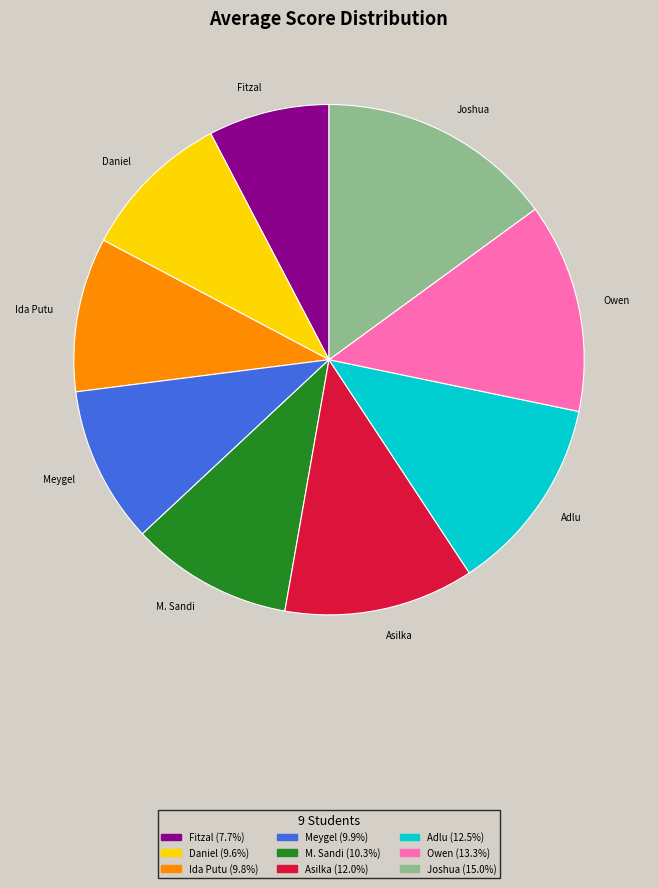

Does any single category account for the majority?

No